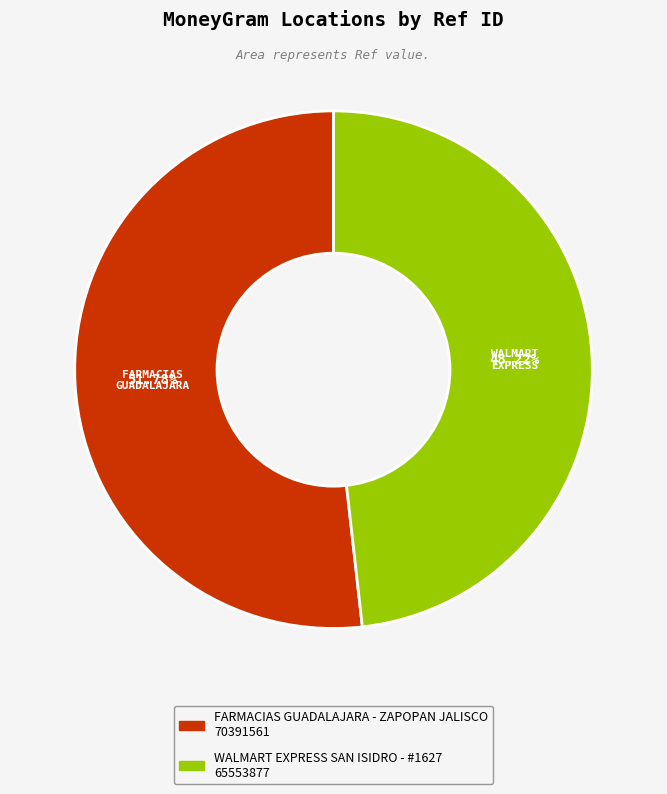

Do FARMACIAS GUADALAJARA - ZAPOPAN JALISCO and WALMART EXPRESS SAN ISIDRO - #1627 together represent more than half of the pie?

Yes